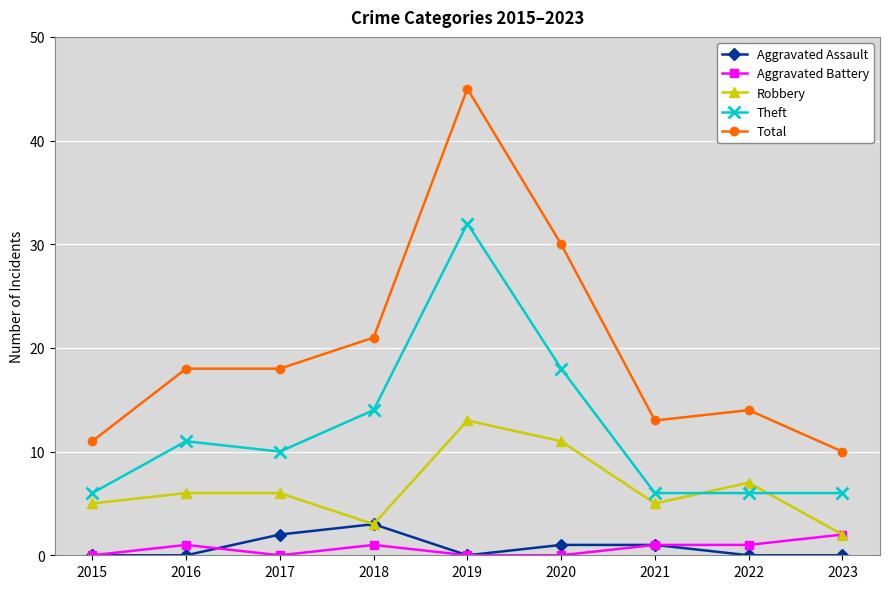

Which series has the largest range (max minus min)?

Total